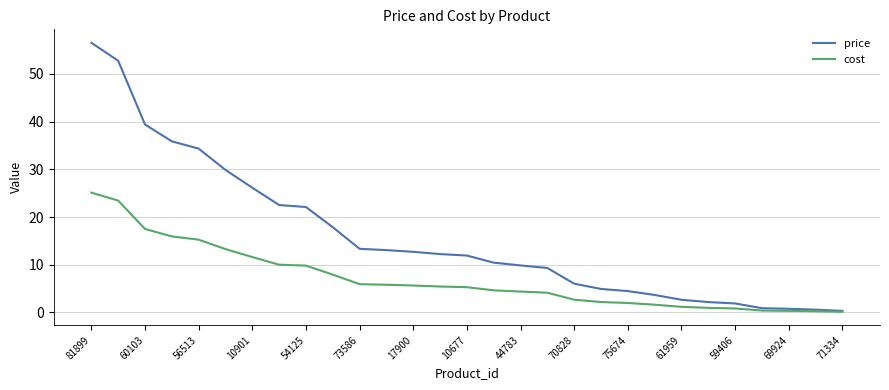

How many series are shown in this chart?

2